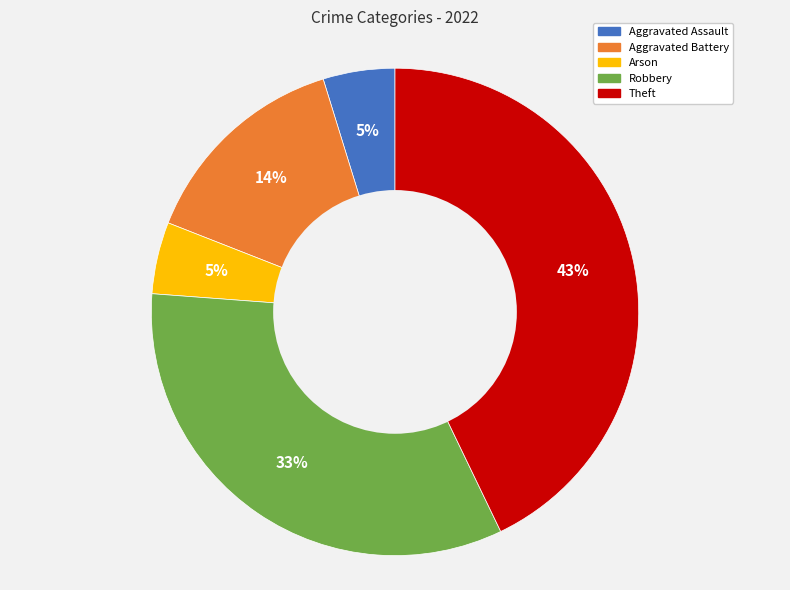

To the nearest percent, what percentage of the pie is Aggravated Assault?

5%